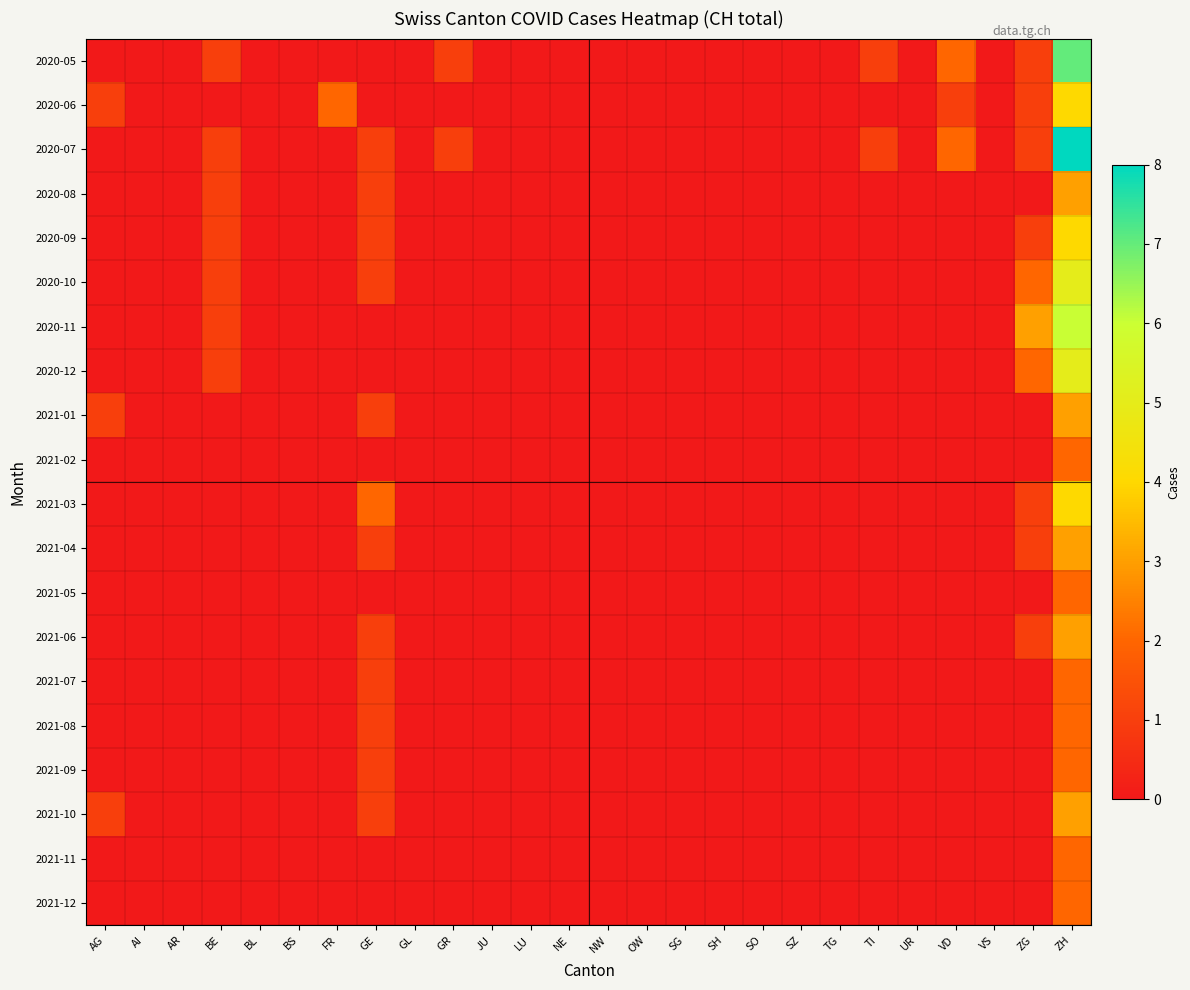

Rank the series at ZH from lowest to highest value.

2021-02, 2021-05, 2021-07, 2021-08, 2021-09, 2021-11, 2021-12, 2020-08, 2021-01, 2021-04, 2021-06, 2021-10, 2020-06, 2020-09, 2021-03, 2020-10, 2020-12, 2020-11, 2020-05, 2020-07